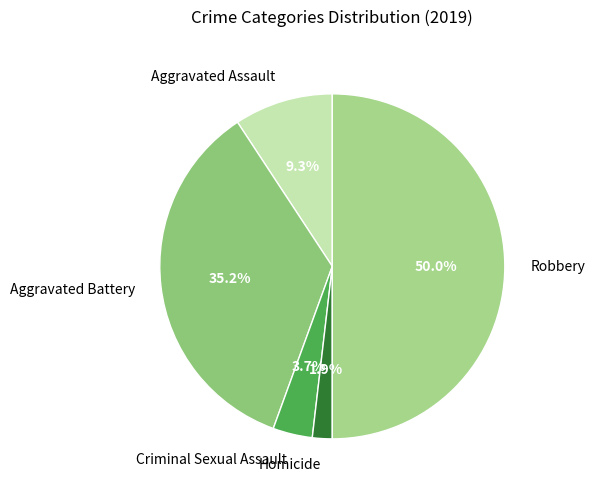

Combined, do Homicide and Aggravated Assault account for over 50%?

No